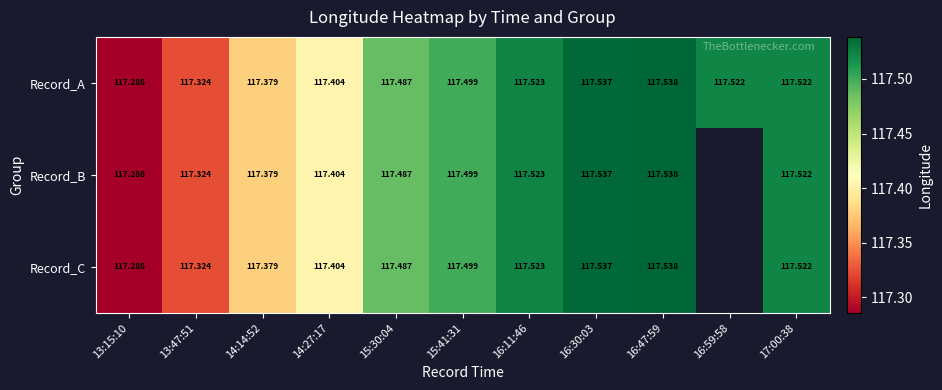

Is the value of Record_A at 16:30:03 greater than the value of Record_B at 16:47:59?

No